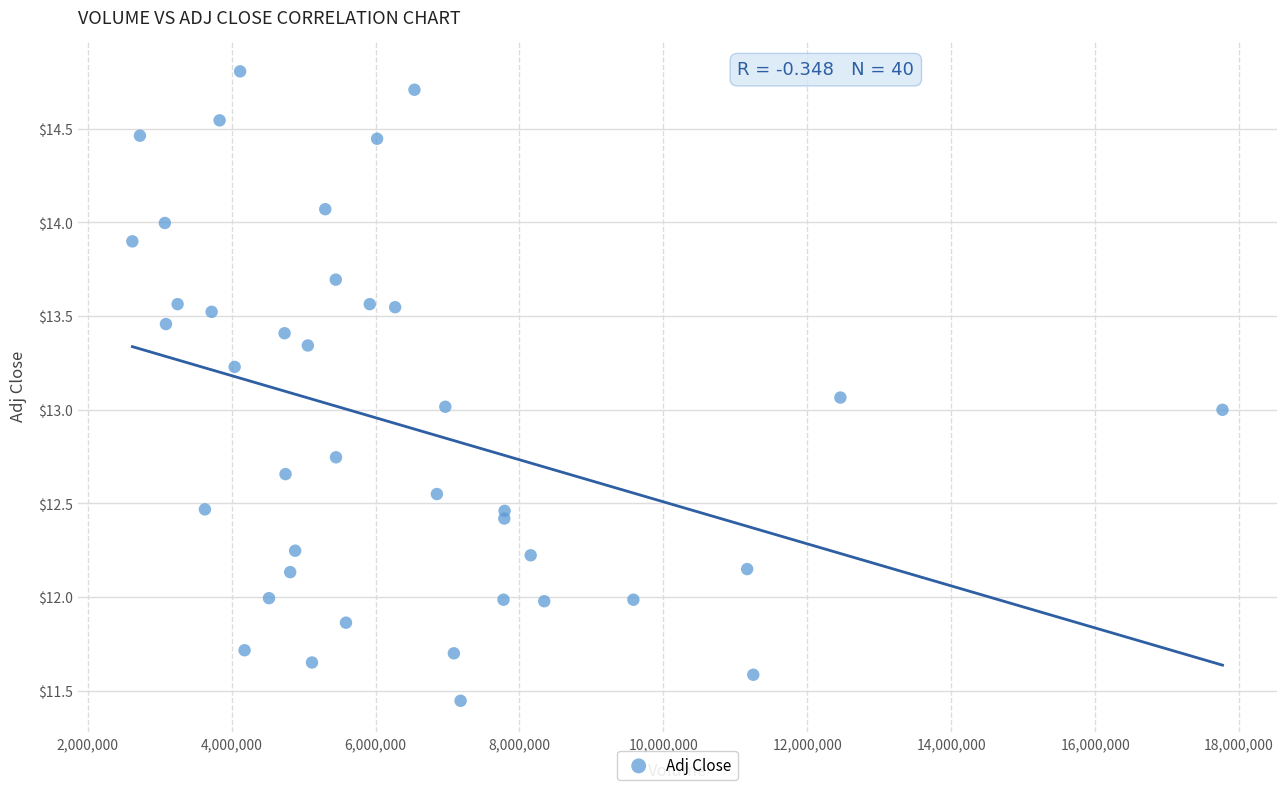

What is the range of X values (max minus min)?

15149100.0